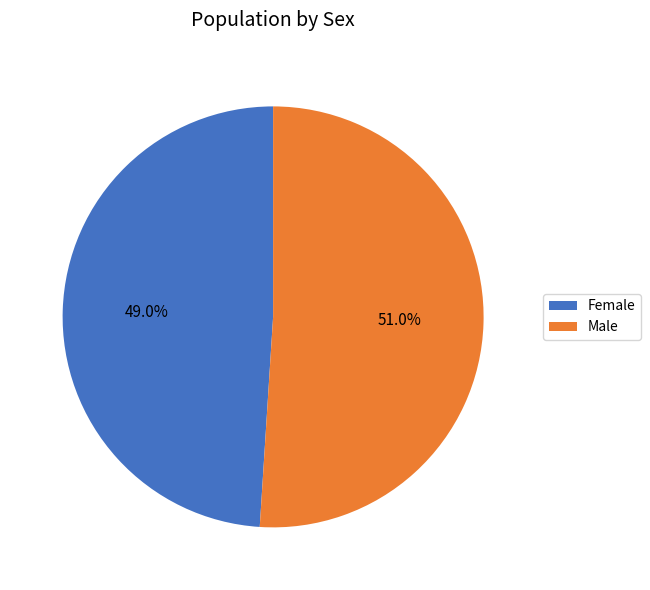

The Male slice represents 51% of the pie. True or false?

True